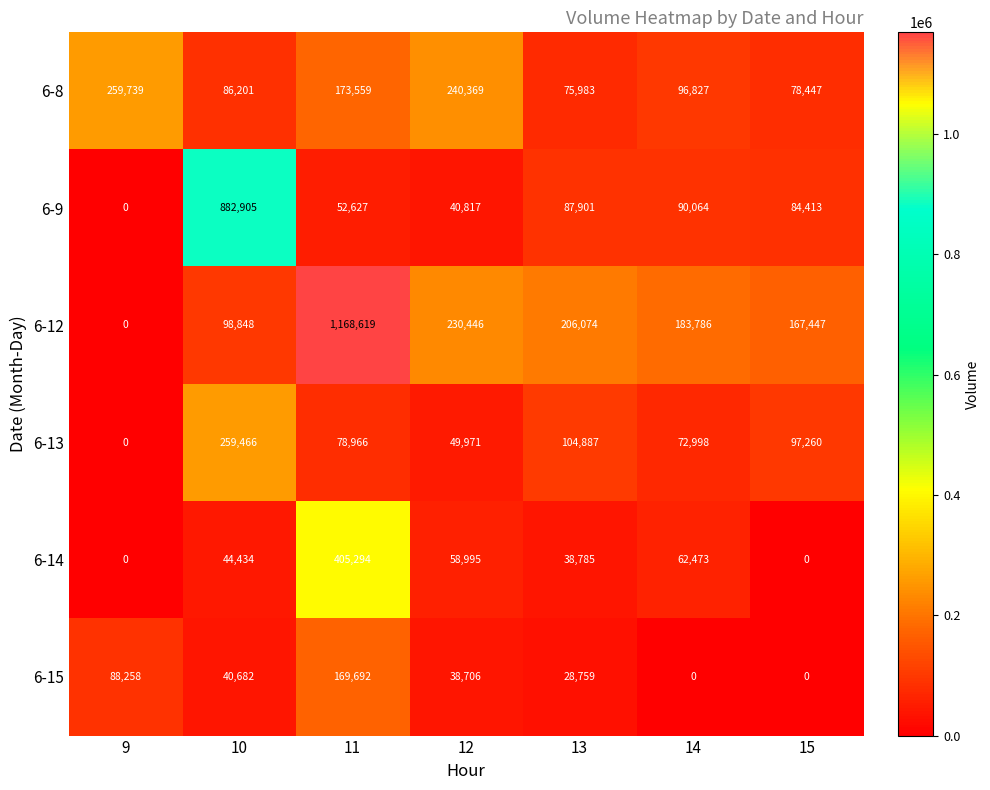

Is it true that 6-15 equals 88258 at 9?

True